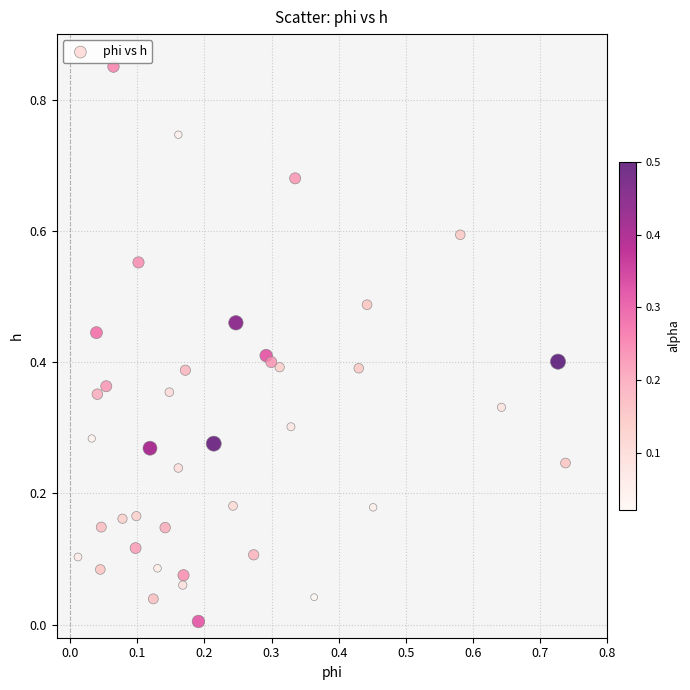

How many points are shown in the scatter plot?

40